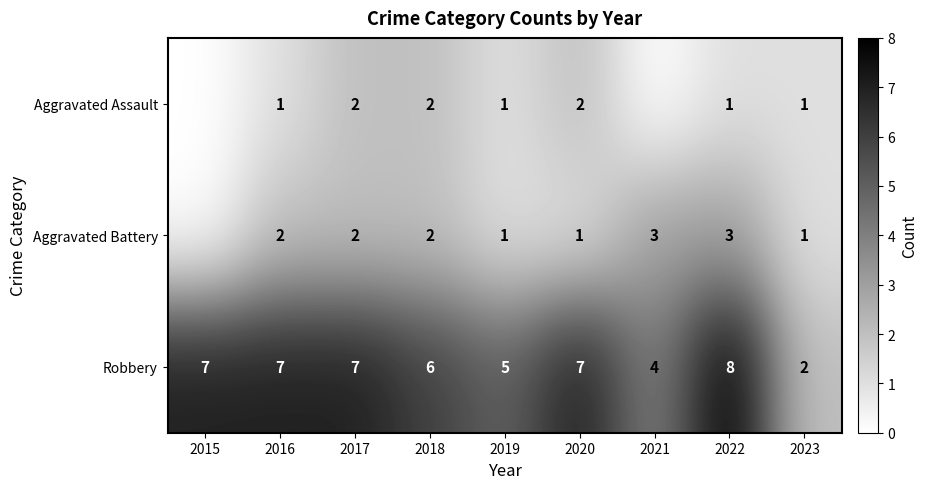

What is the difference between the highest and lowest values at 2016?

6